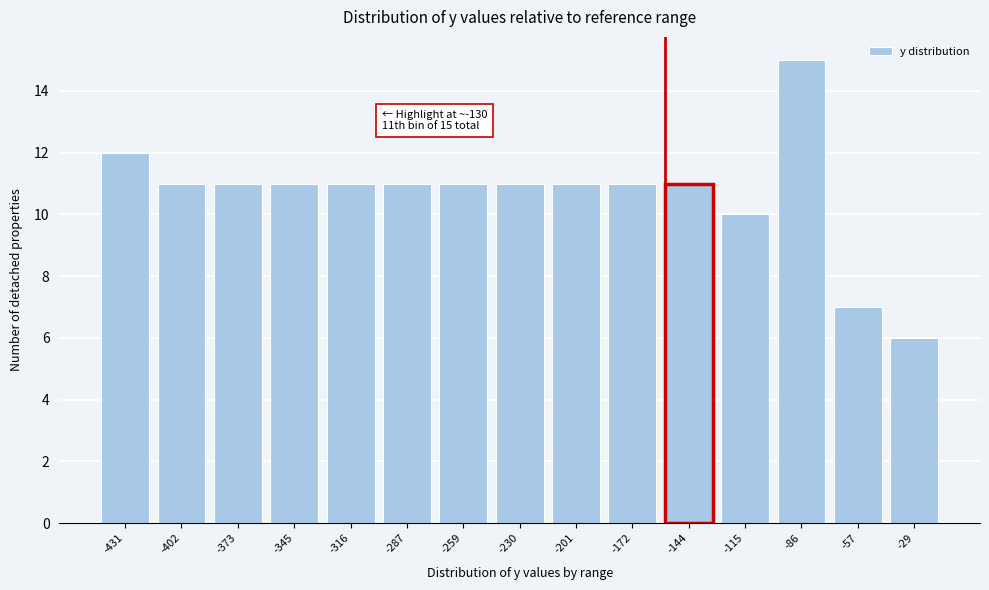

Reading left to right, transcribe all the data shown in this chart.

12	11	11	11	11	11	11	11	11	11	11	10	15	7	6